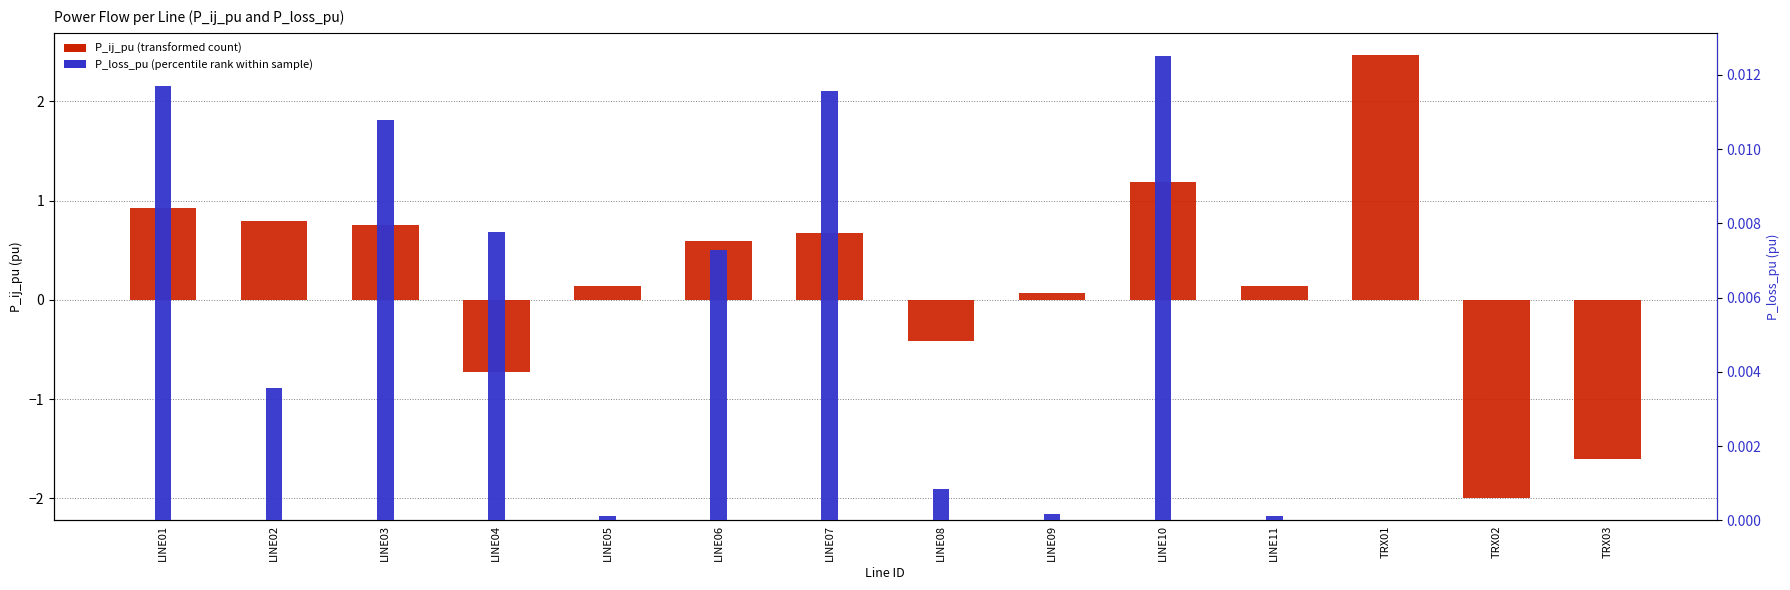

Reading left to right, what are all the values shown in this chart?

P_ij_pu: LINE01=0.9	LINE02=0.8	LINE03=0.8	LINE04=-0.7	LINE05=0.1	LINE06=0.6	LINE07=0.7	LINE08=-0.4	LINE09=0.1	LINE10=1.2	LINE11=0.1	TRX01=2.5	TRX02=-2.0	TRX03=-1.6
P_loss_pu: LINE01=0.0	LINE02=0.0	LINE03=0.0	LINE04=0.0	LINE05=0.0	LINE06=0.0	LINE07=0.0	LINE08=0.0	LINE09=0.0	LINE10=0.0	LINE11=0.0	TRX01=0.0	TRX02=0.0	TRX03=0.0